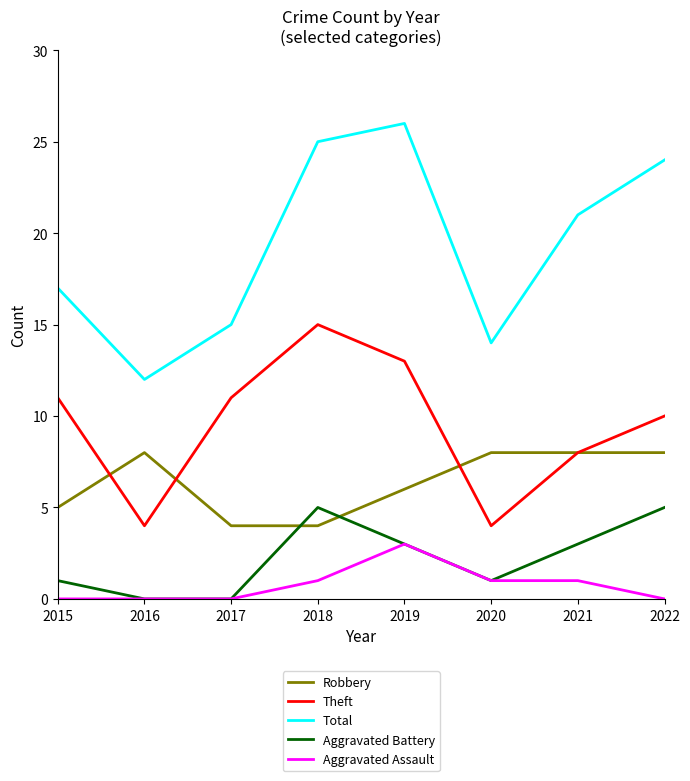

True or false: Robbery has more than 0 points higher than both neighbors.

True